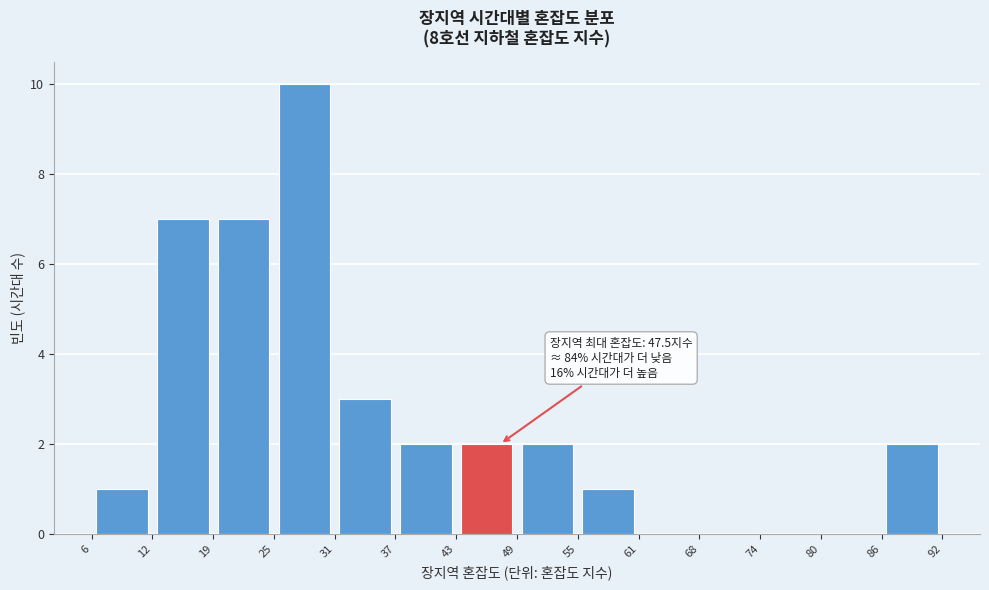

Which range on the x-axis has the tallest bar?

25 to 31